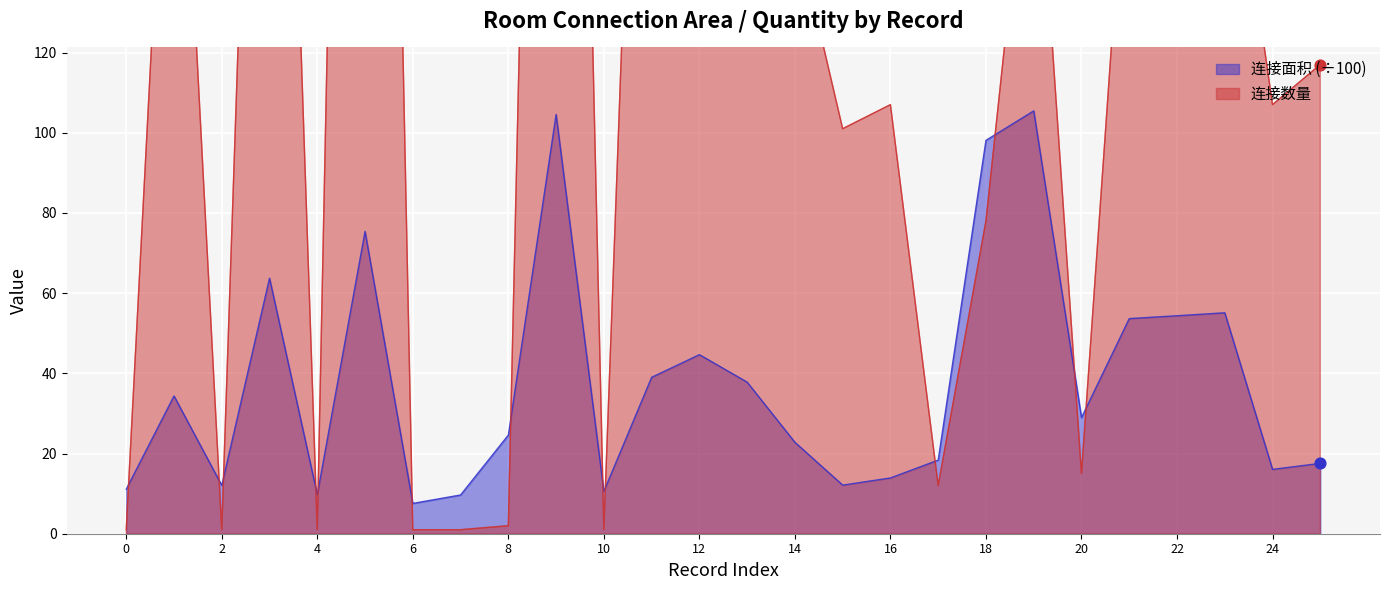

Which series reaches the minimum Y coordinate?

连接数量